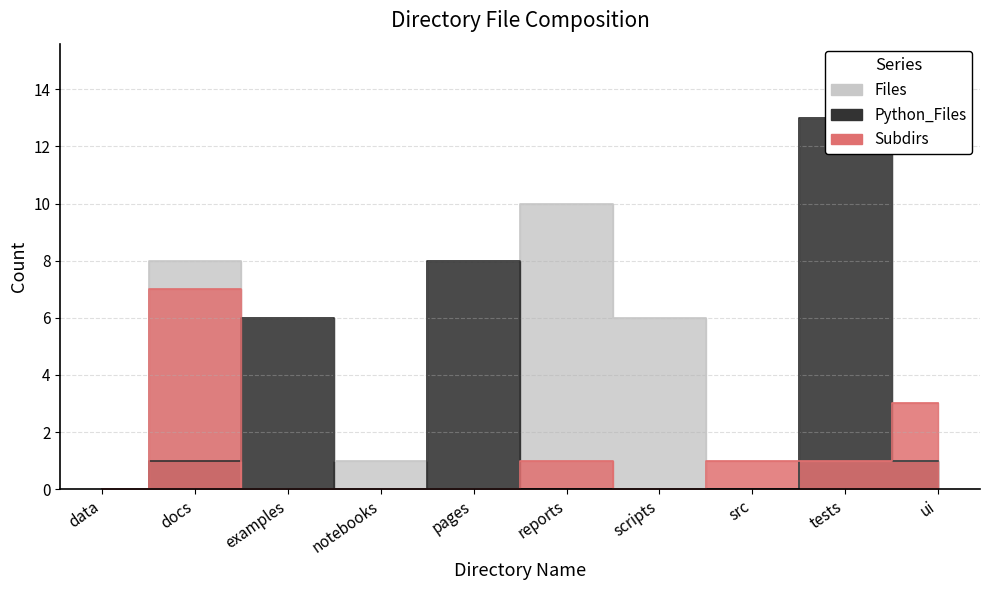

What is the greatest value displayed?

13